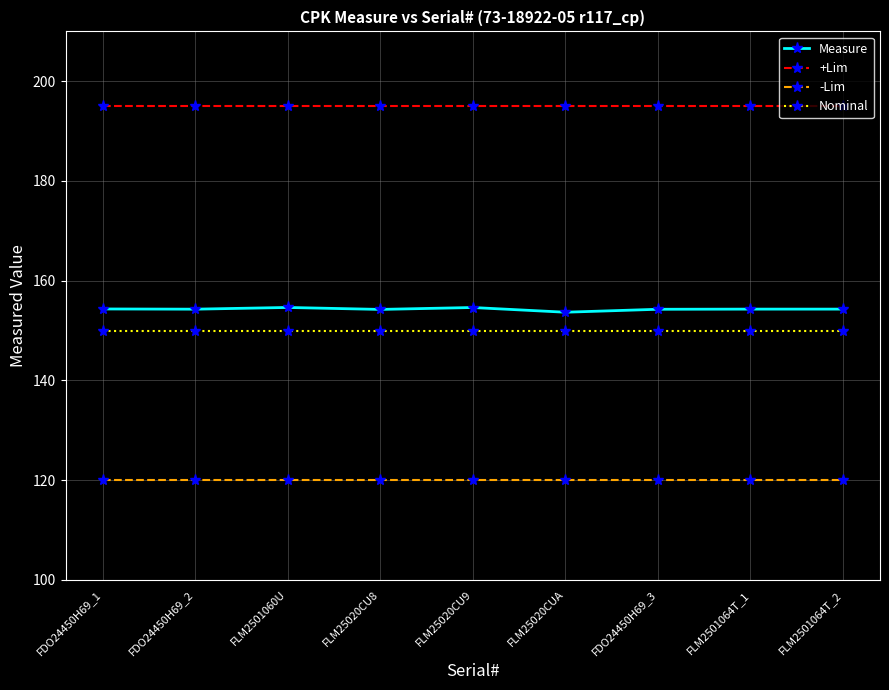

How many lines are shown in the chart?

4